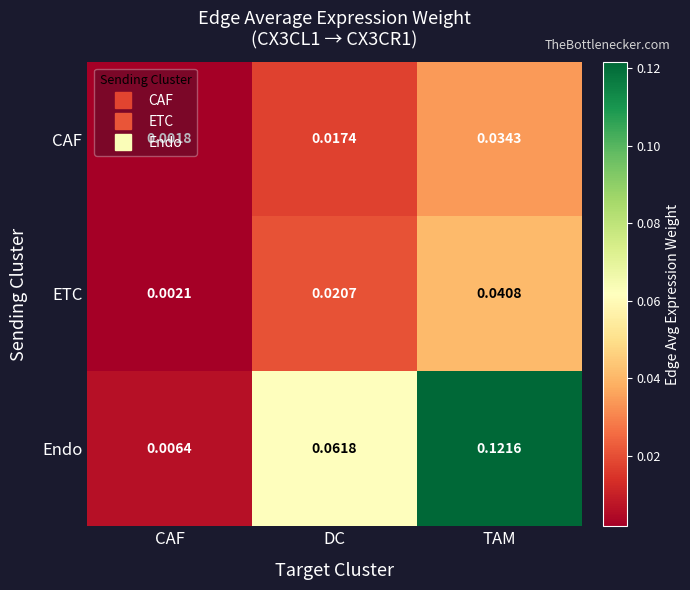

Which series has the largest total across all categories?

Endo